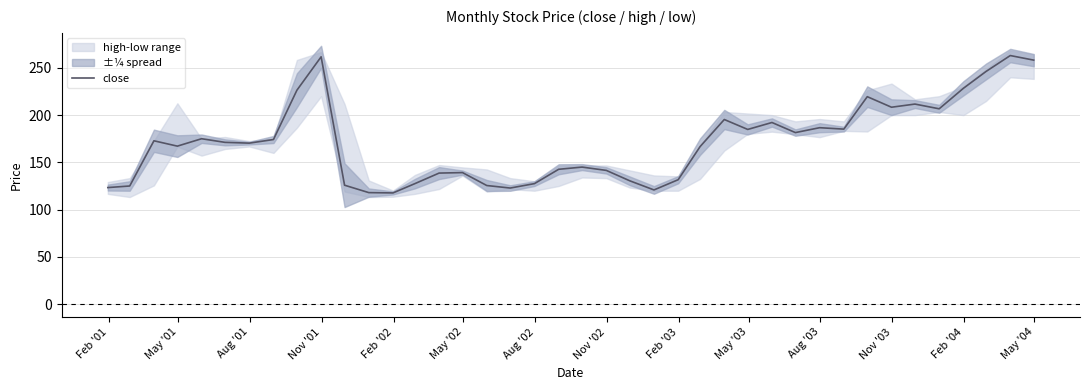

What is the greatest value displayed?

263.0